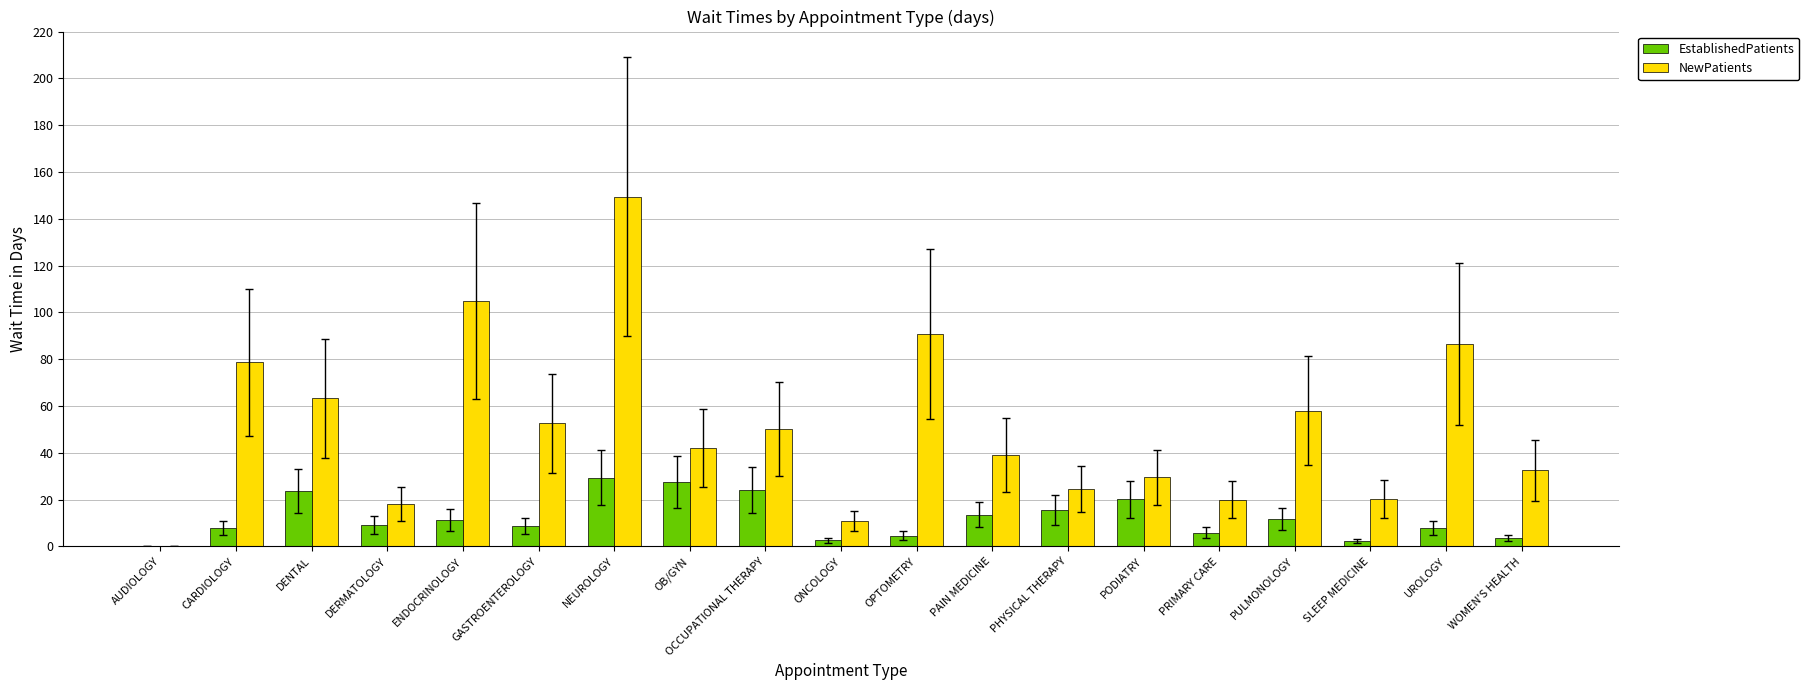

Is it true that NewPatients equals 78.6 at CARDIOLOGY?

True